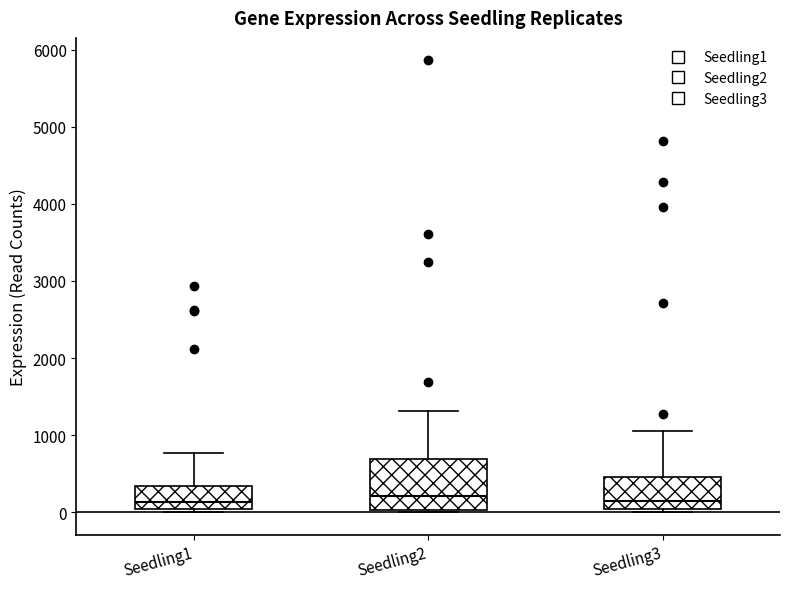

Where is the lower edge of the box for Seedling3 on the y-axis? The values are not printed on the chart, so give them approximately, as read against the axis.

0